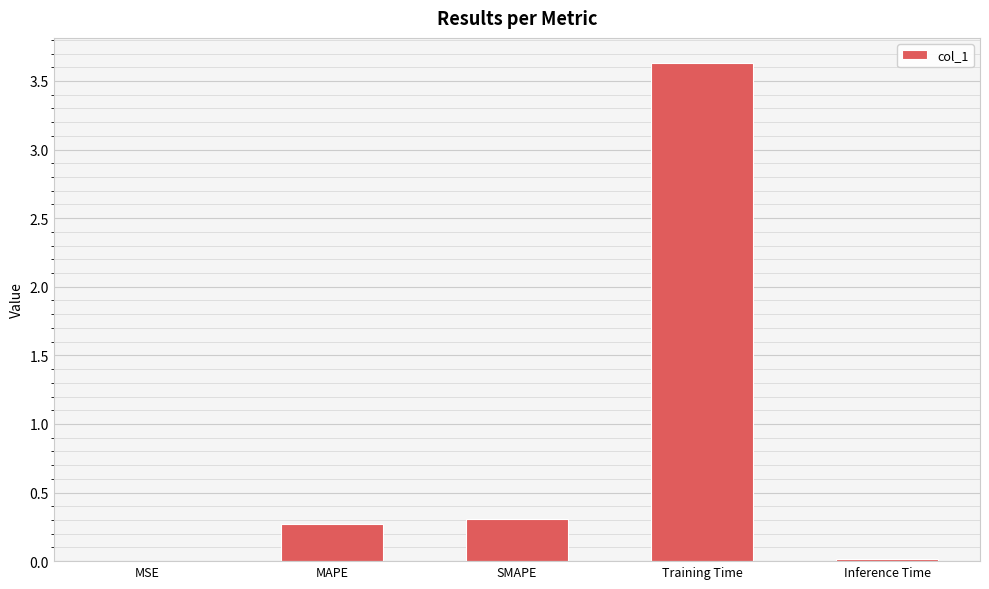

What is the greatest value displayed?

3.6